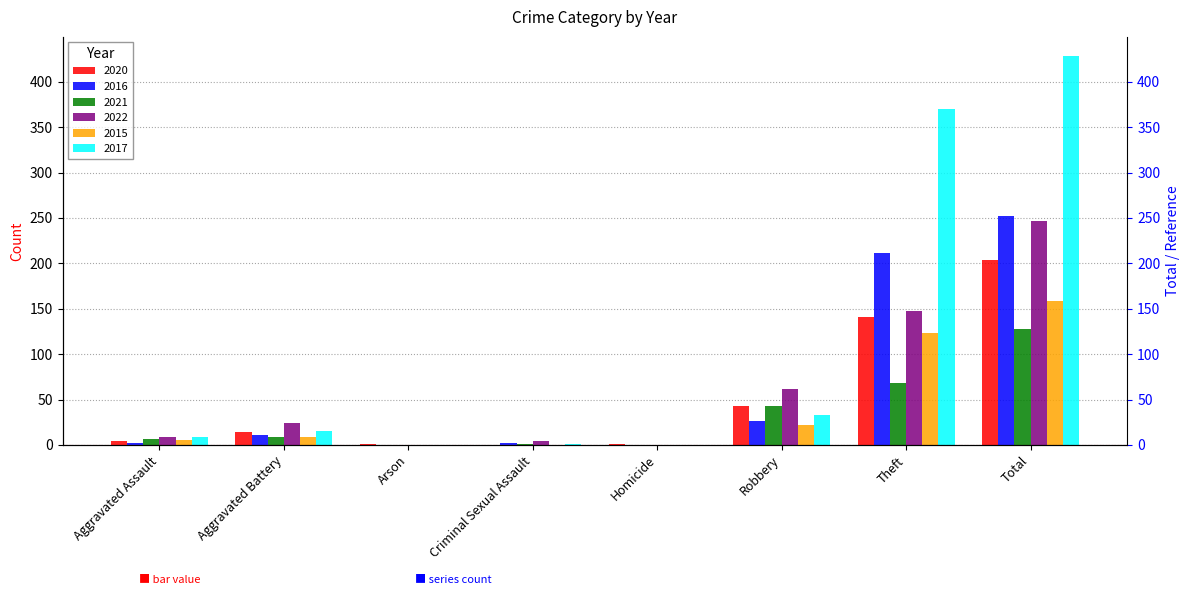

What is the difference between the 2015 values at Aggravated Battery and Aggravated Assault?

4